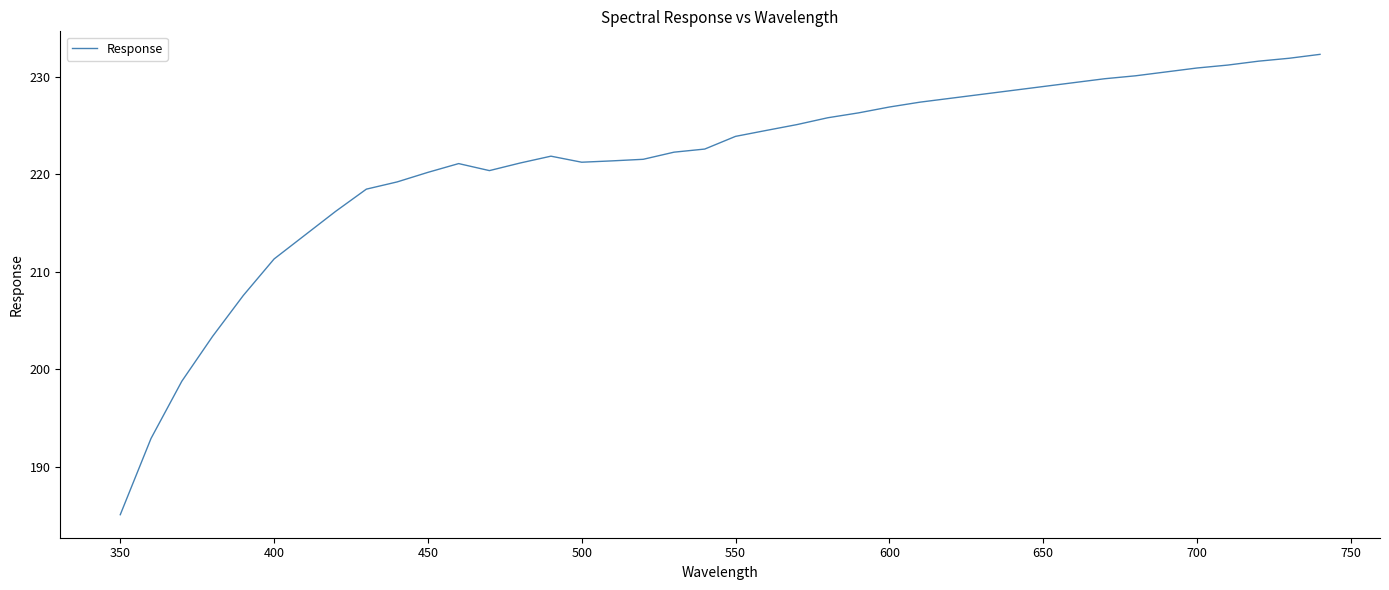

What is the minimum value shown in the chart?

185.1